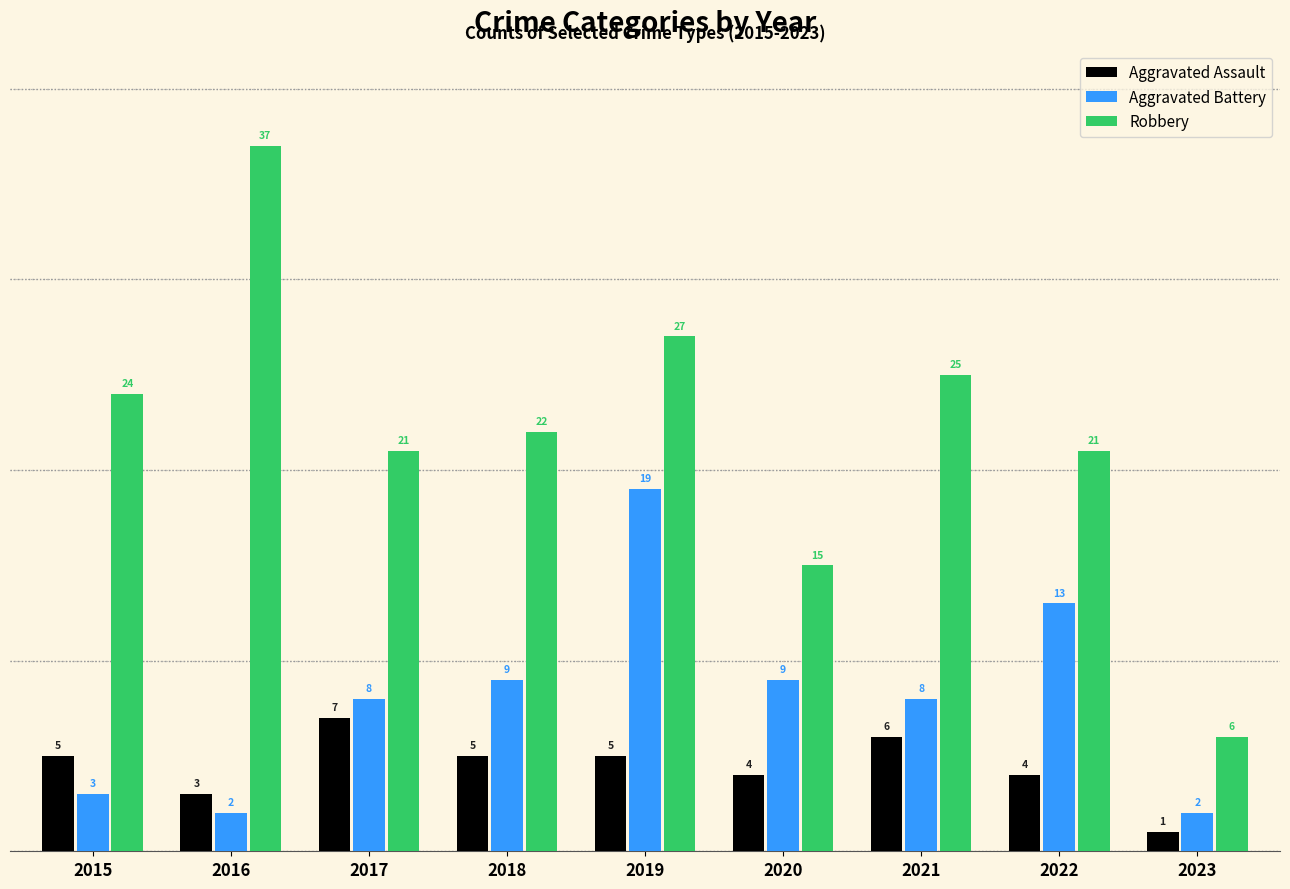

Read the Robbery value at 2016, to the nearest 5.

35